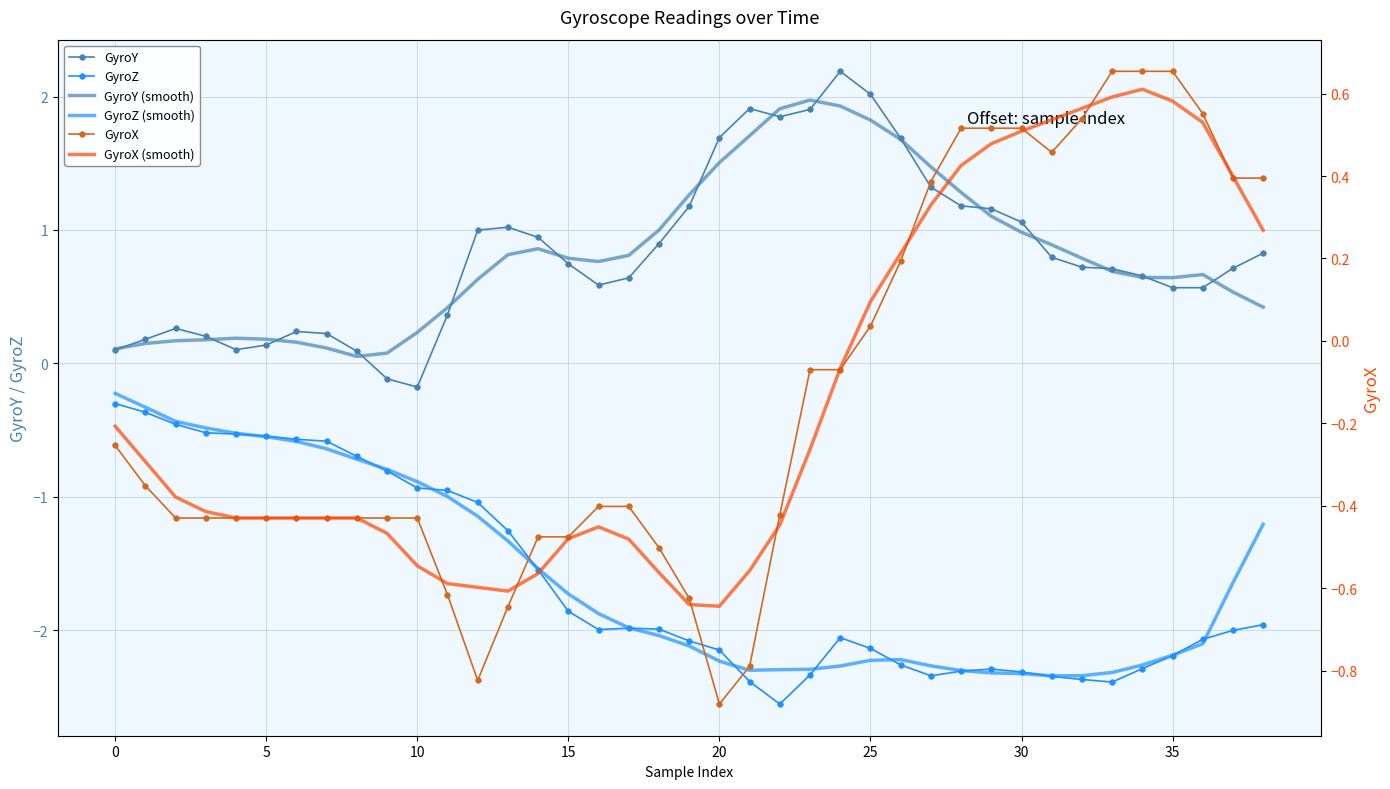

The value of GyroZ at 26 is -3.3. True or false?

False